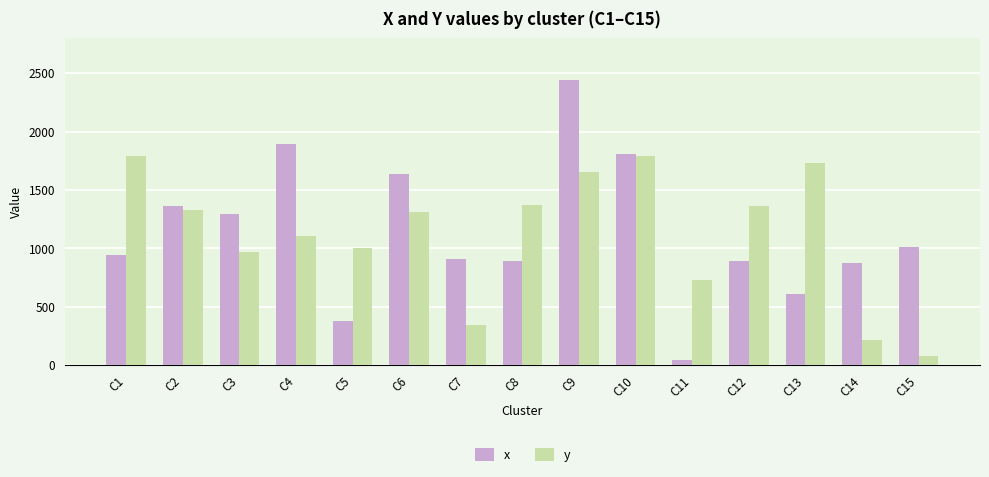

At which label does x reach its peak?

C9